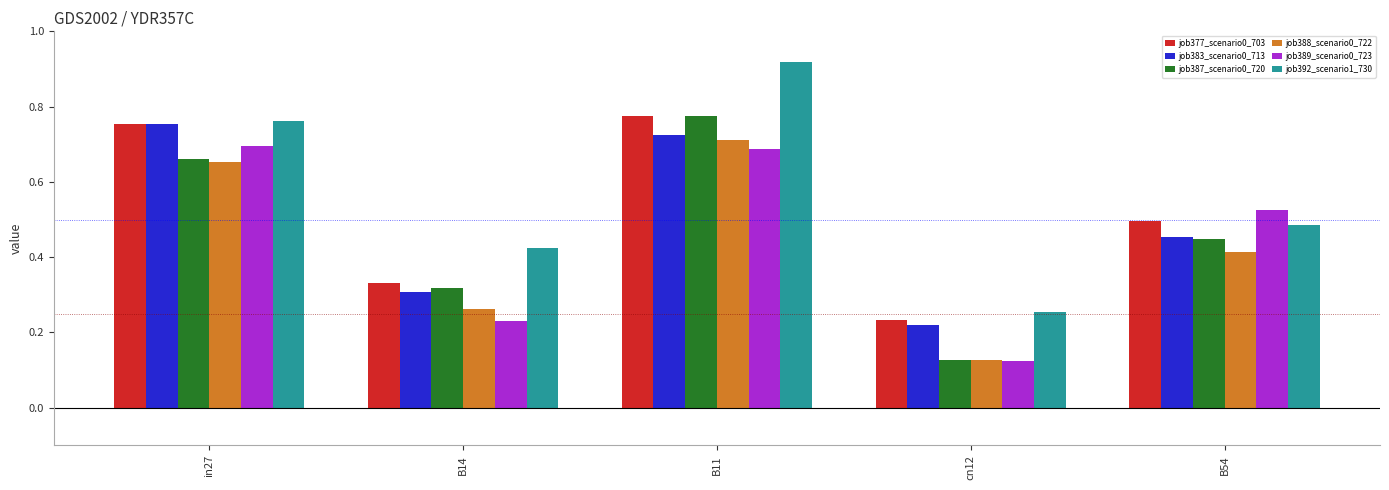

What is the sum of the job377_scenario0_703 values at cn12 and B14?

0.6